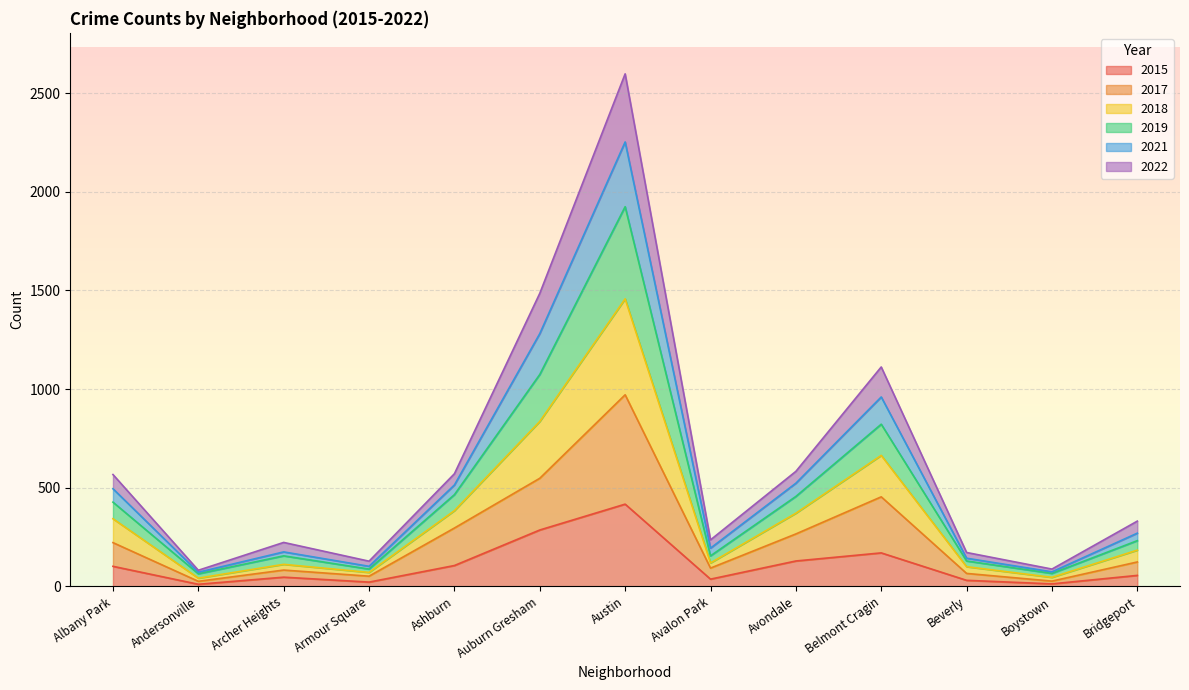

In 2015, how many points are lower than both neighbors (excluding endpoints)?

4